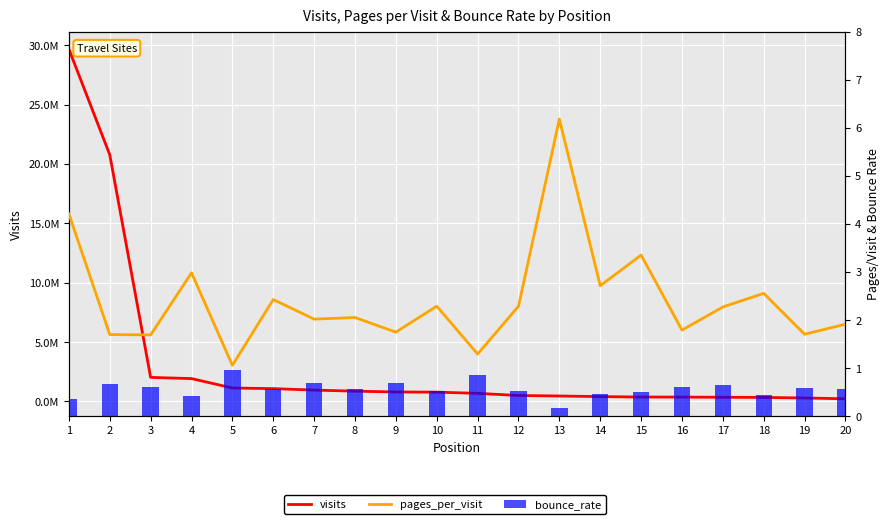

At which category does the chart reach its minimum across all series?

13